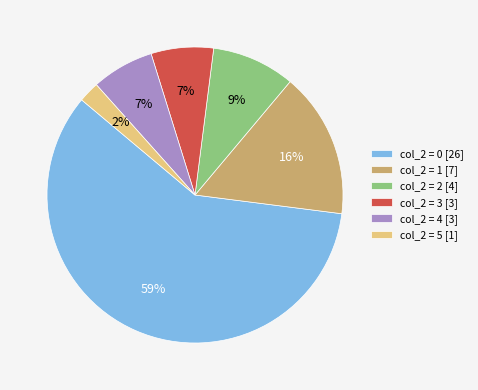

To the nearest percent, what percentage of the pie is col_2 = 4 [3]?

7%